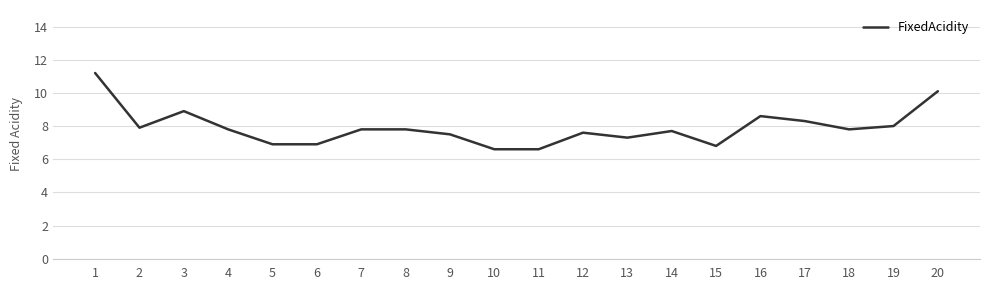

How many lines are shown in the chart?

1